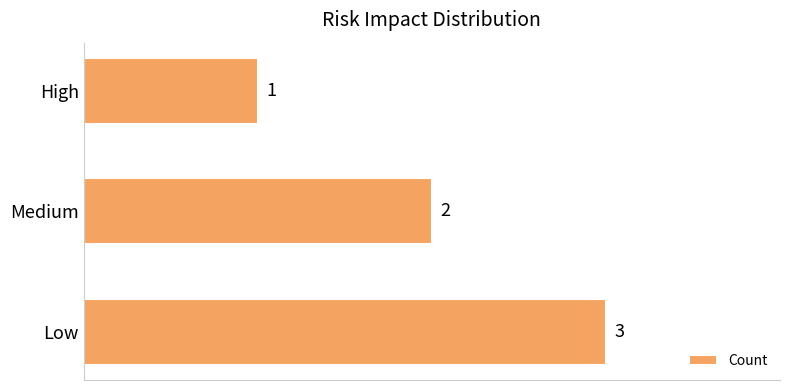

List the labels in order of value, largest first.

Low, Medium, High